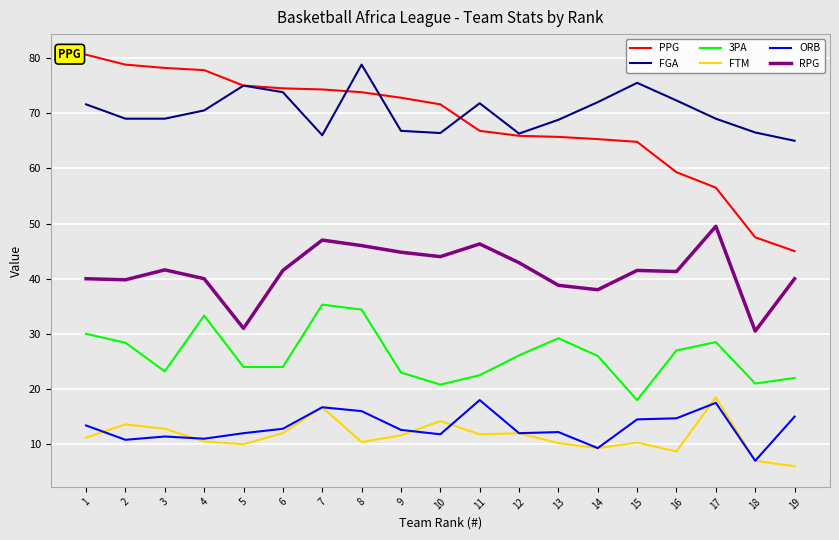

What is the maximum value shown in the chart?

80.6